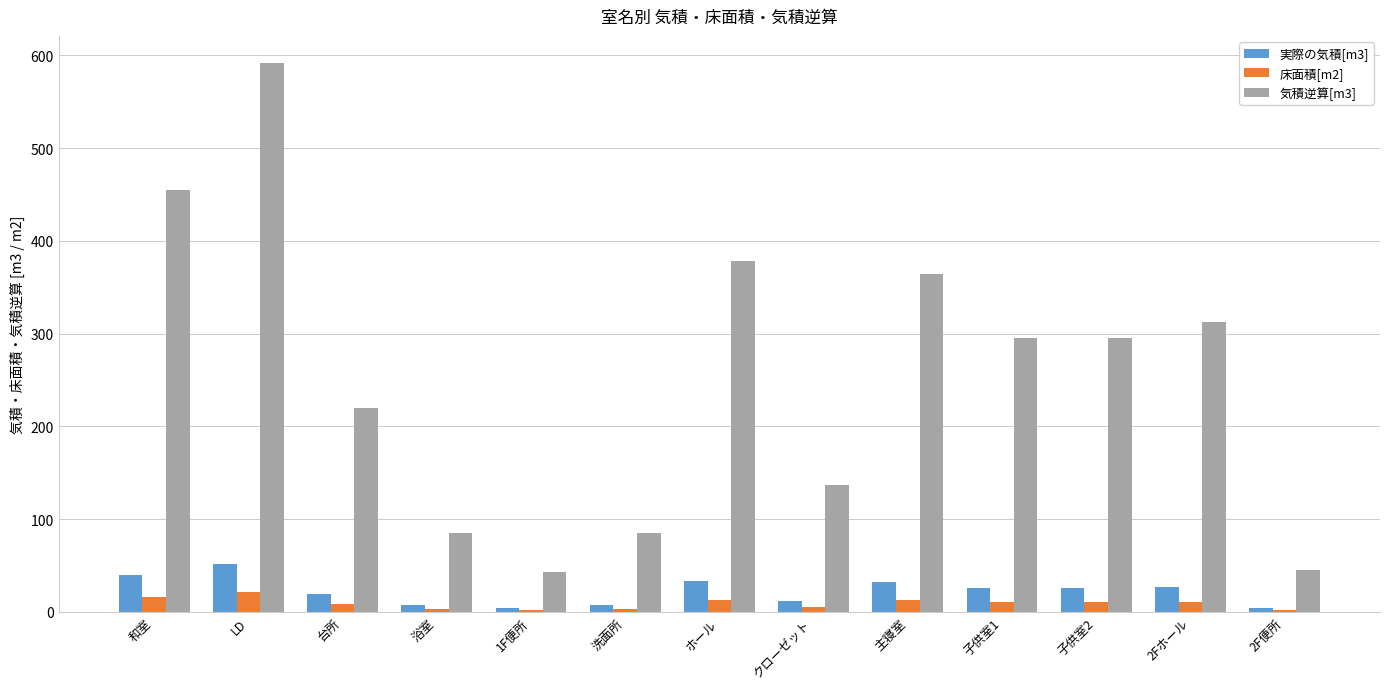

What is the maximum value shown in the chart?

591.5